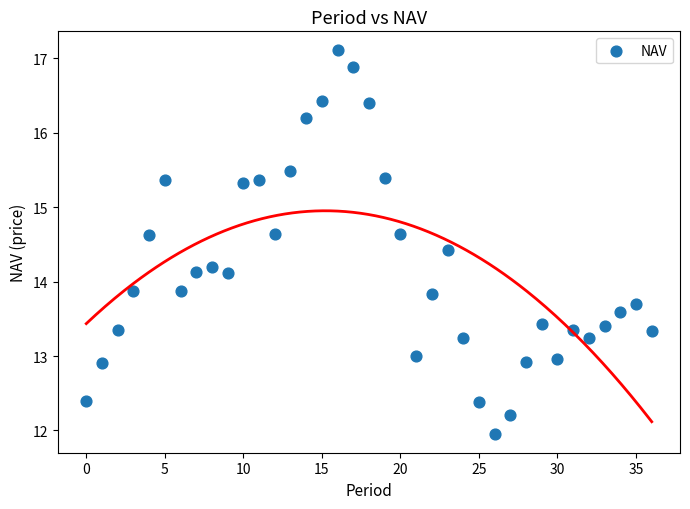

What is the range of Y values (max minus min)?

5.1